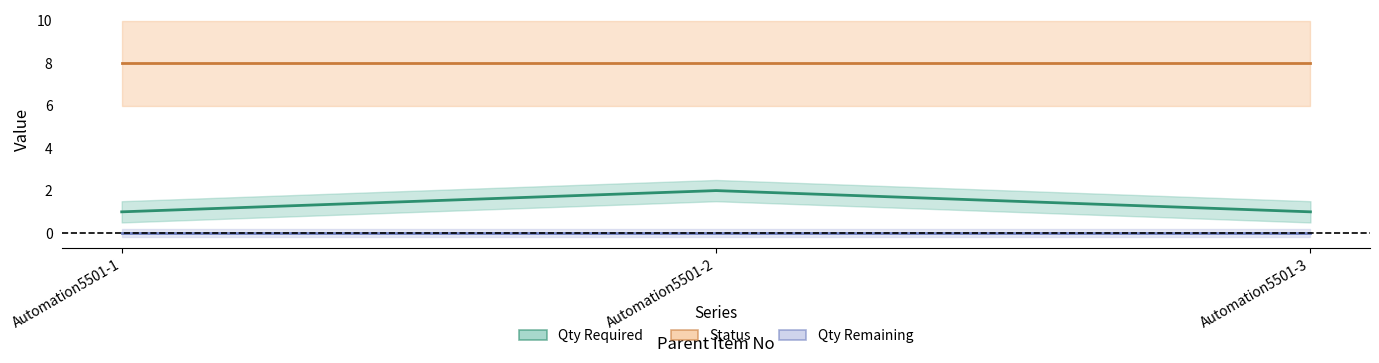

At which label is Qty Required closest to 1?

Automation5501-1